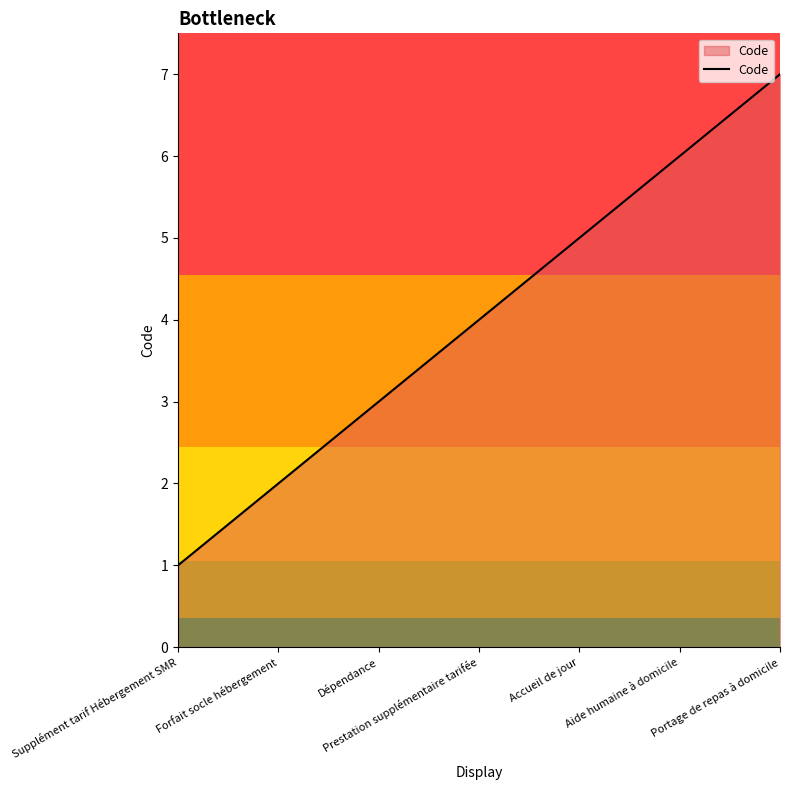

Rank the categories by value from highest to lowest.

Portage de repas à domicile, Aide humaine à domicile, Accueil de jour, Prestation supplémentaire tarifée, Dépendance, Forfait socle hébergement, Supplément tarif Hébergement SMR